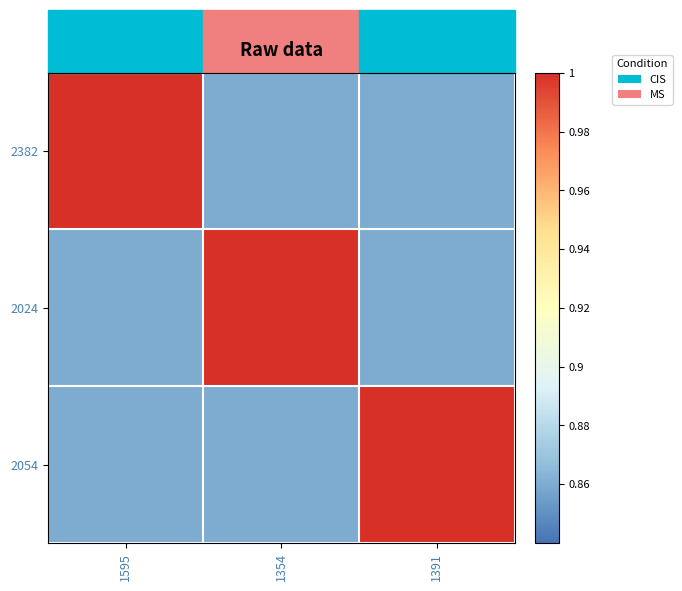

What is the difference between the highest and lowest values at 1354?

0.1